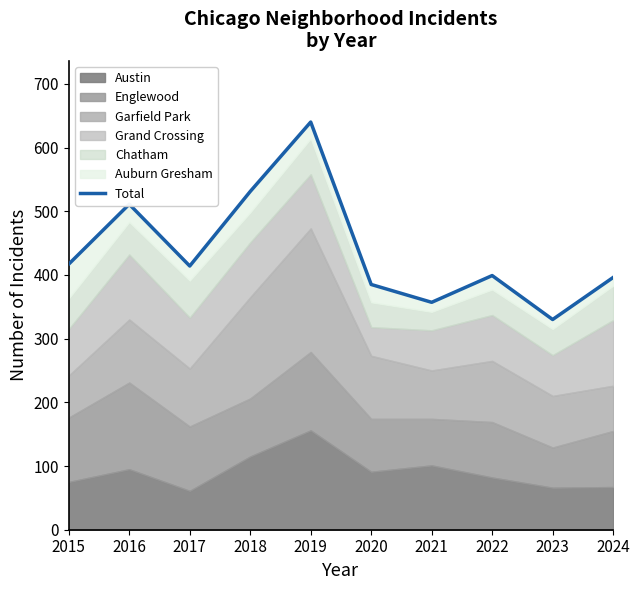

What is the value of the 2nd point from the left?

511